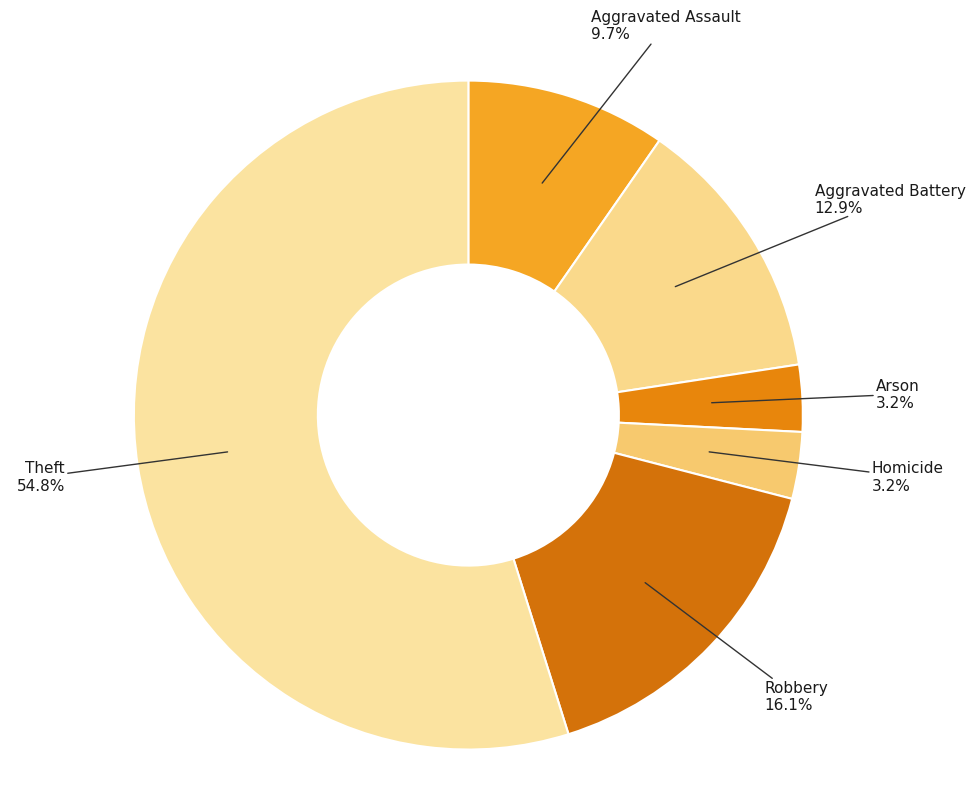

What is the smallest slice in the pie chart?

Homicide